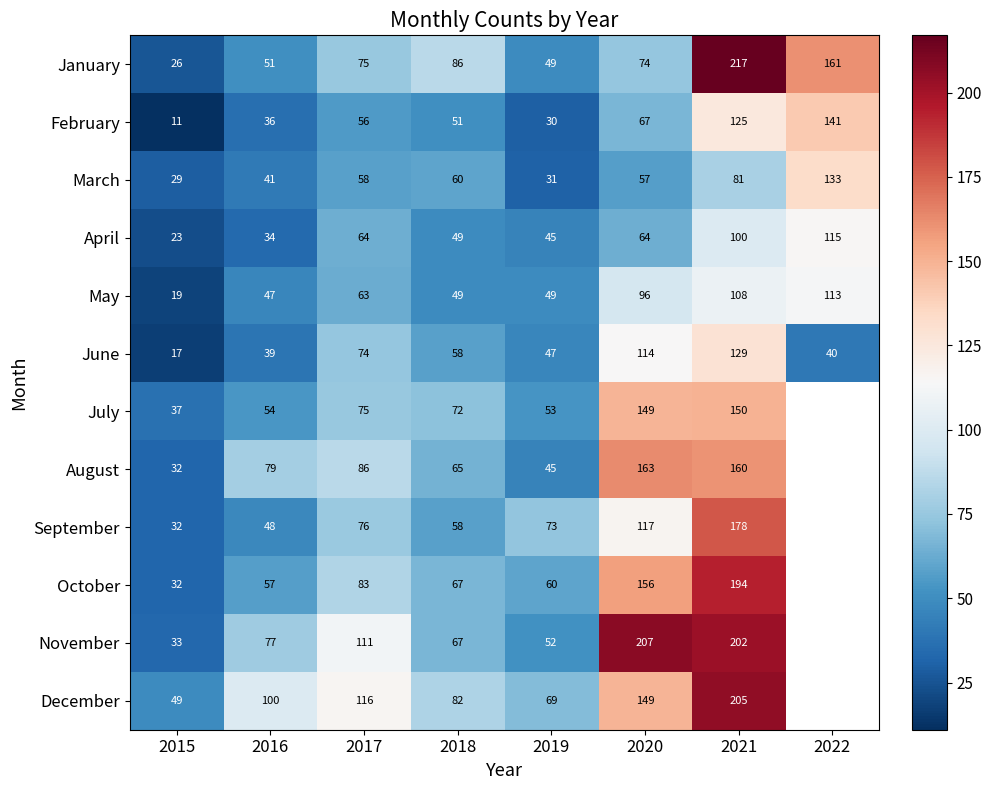

Is the value of February at 2016 greater than the value of November at 2016?

No